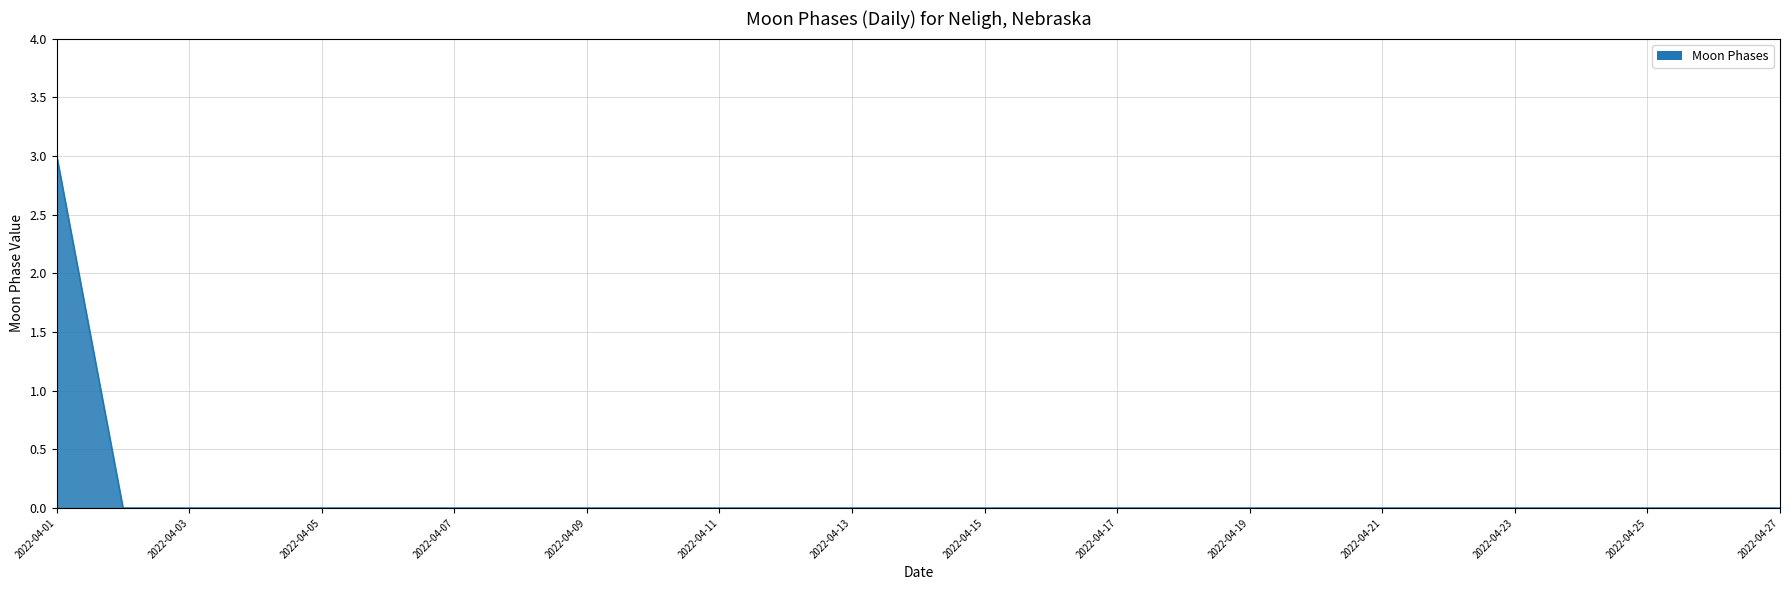

What is the greatest value displayed?

3